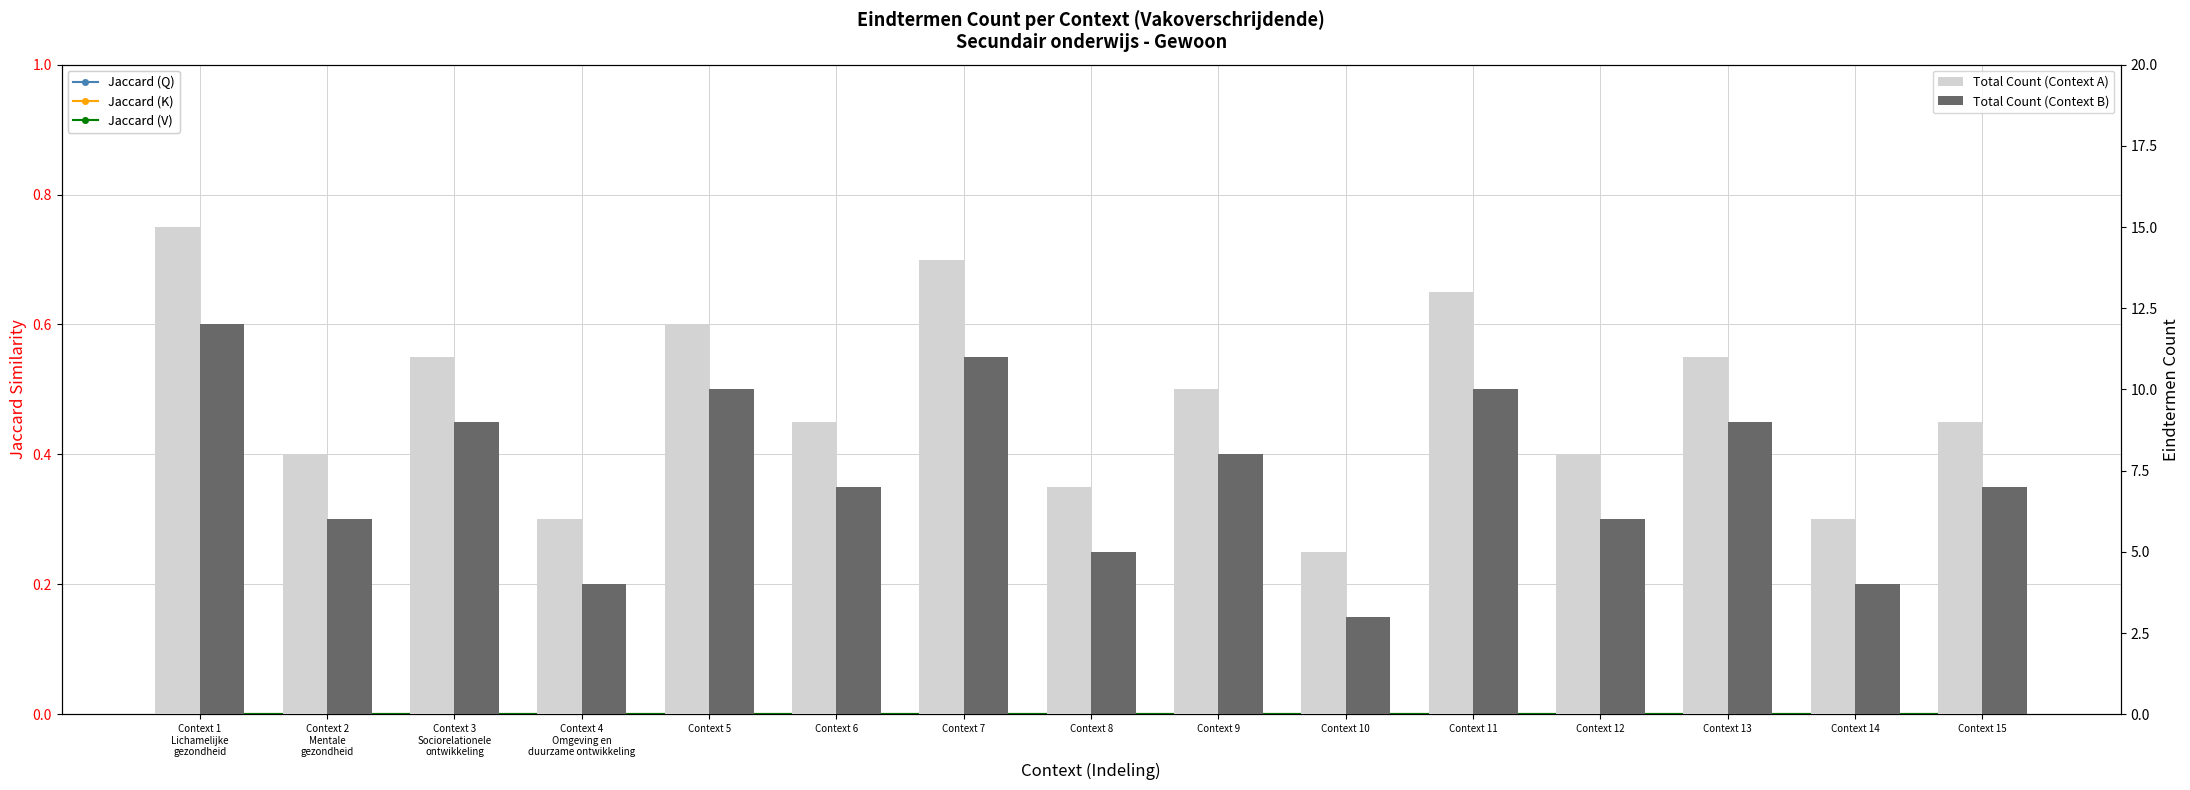

Rank the series at Context 1
Lichamelijke
gezondheid from highest to lowest value.

Total Count (Context A), Total Count (Context B), Jaccard (Q), Jaccard (K), Jaccard (V)